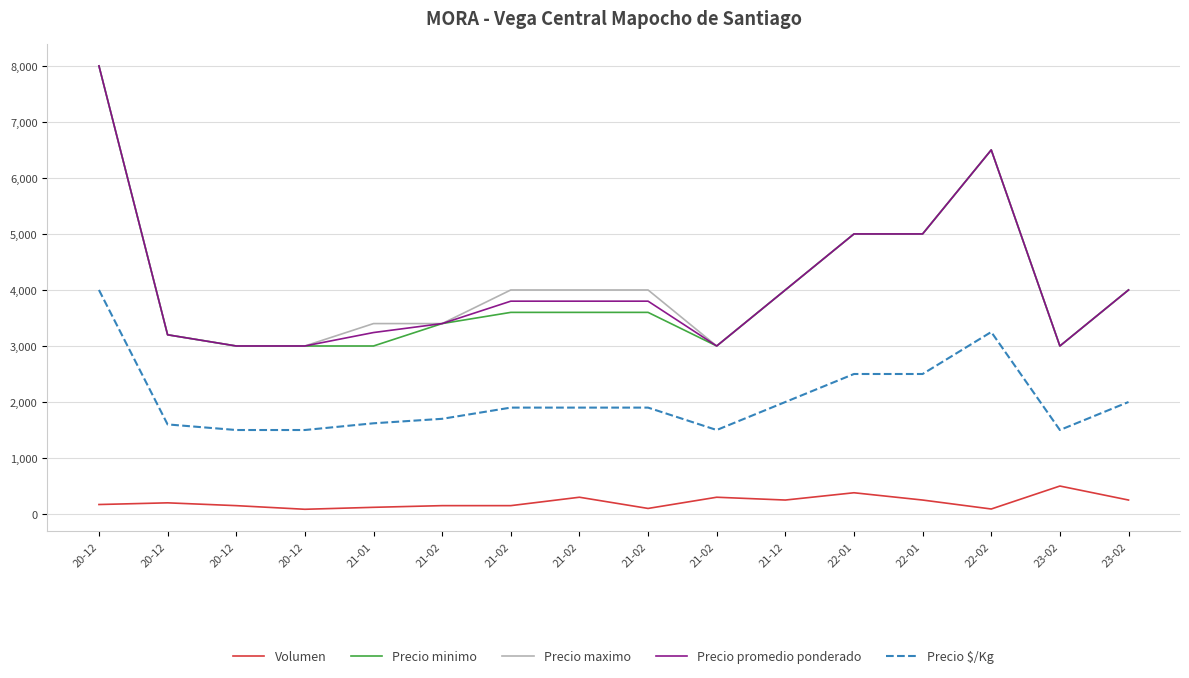

At 21-12, list the series in order from smallest to largest.

Volumen, Precio $/Kg, Precio minimo, Precio maximo, Precio promedio ponderado